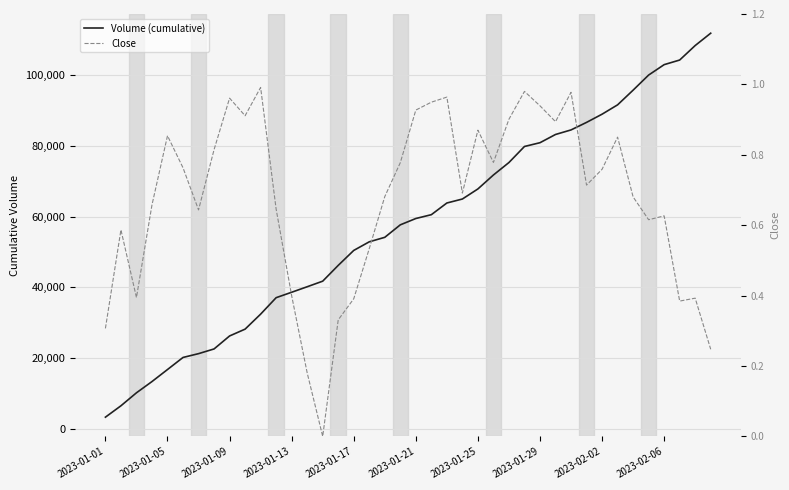

How many lines are shown in the chart?

2